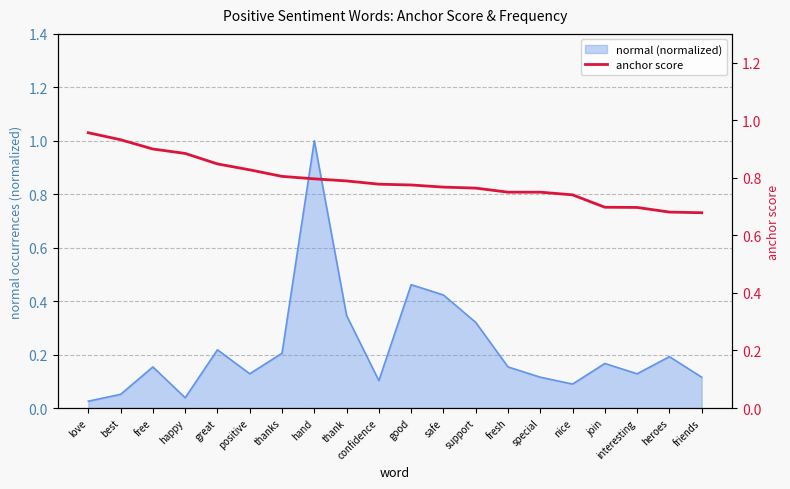

What position from the left is special?

15